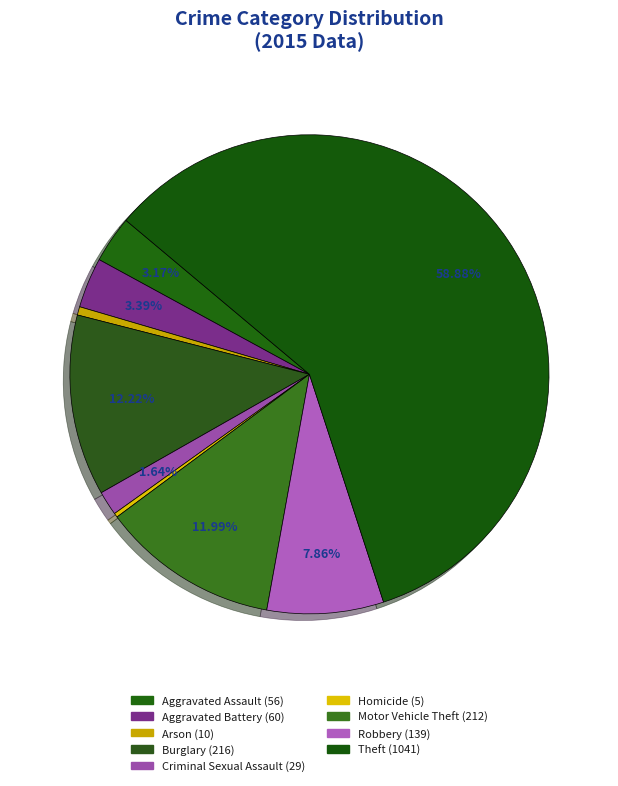

Does Theft account for over 50% of the chart?

Yes